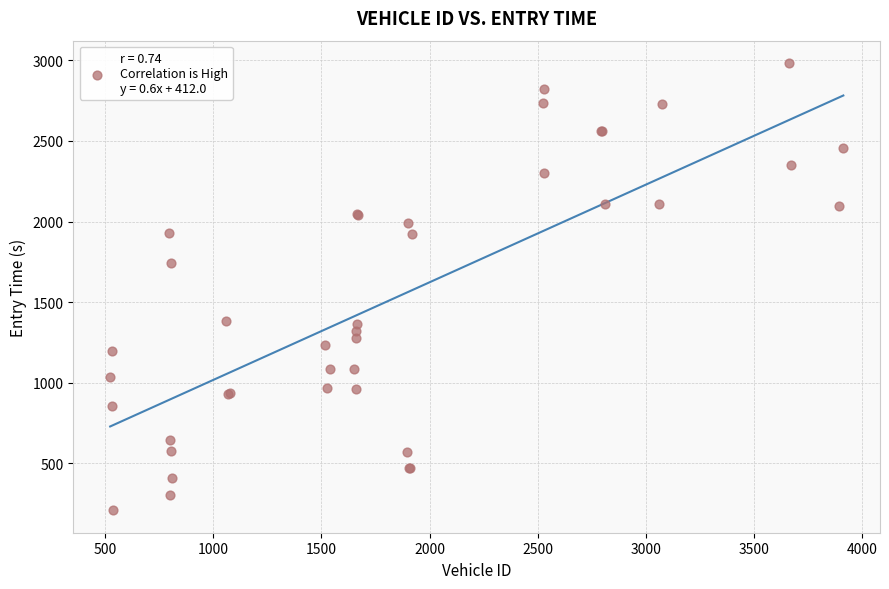

What Y value in the scatter plot is closest to 1596?

1745.2